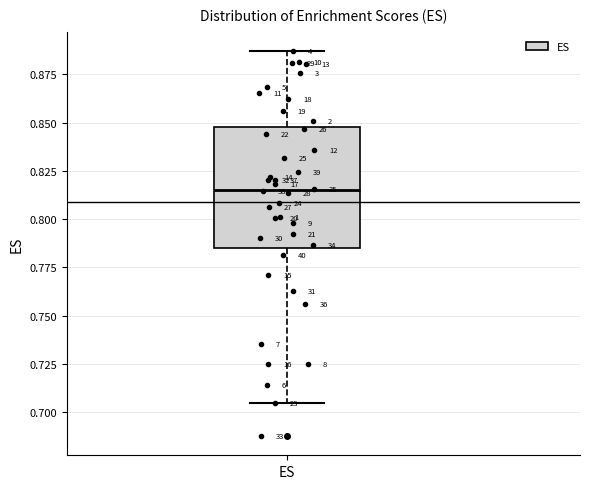

Read this box plot against the y-axis: the position of the median line, the range covered by the box, and the ends of both whiskers. The values are not printed on the chart, so give them approximately, as read against the axis.

median 0.815, box 0.785 to 0.845, whiskers 0.705 to 0.885